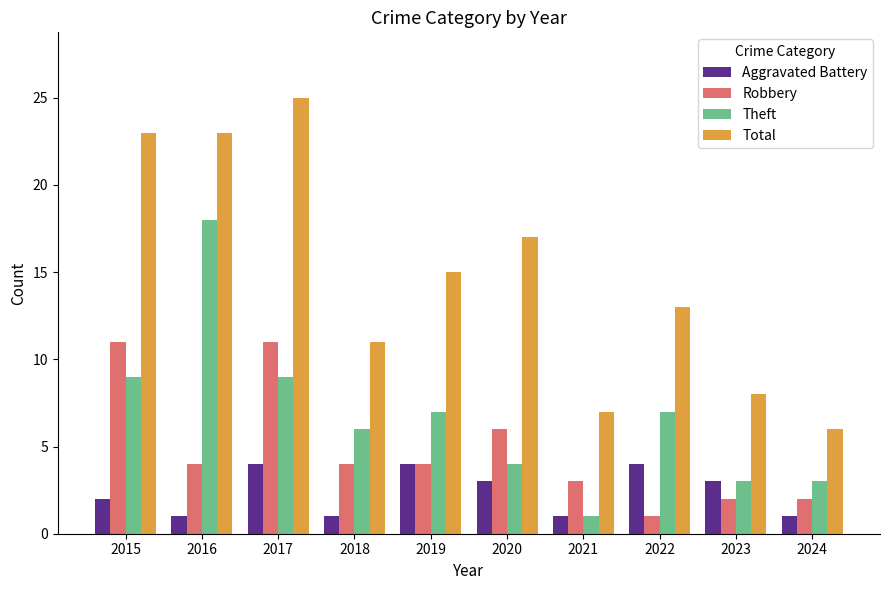

Does the chart contain any negative values?

No